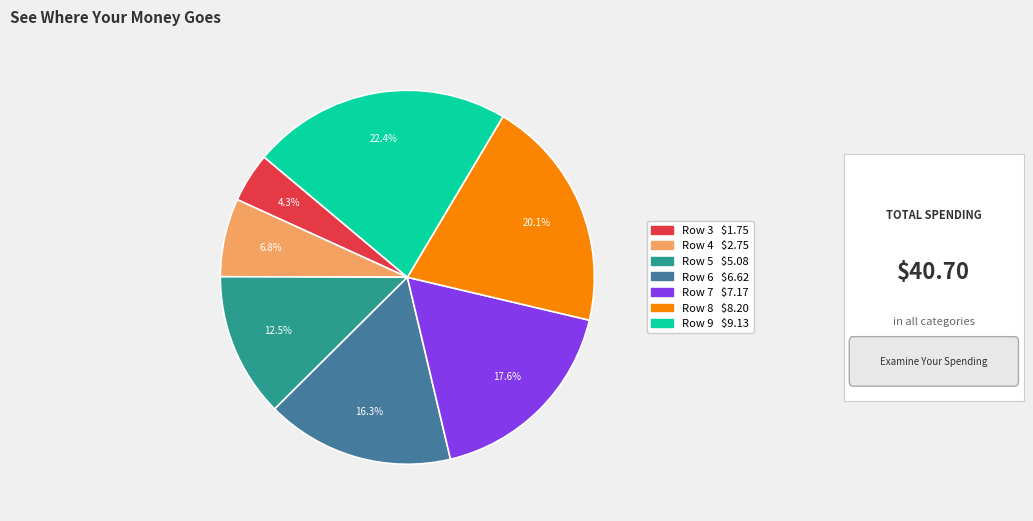

What percentage do Row 7 and Row 9 together represent?

40.0%